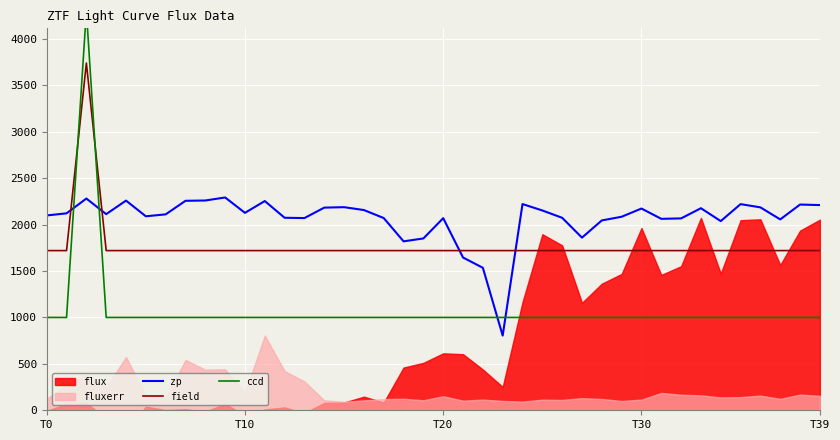

How many times do field and zp cross each other?

4